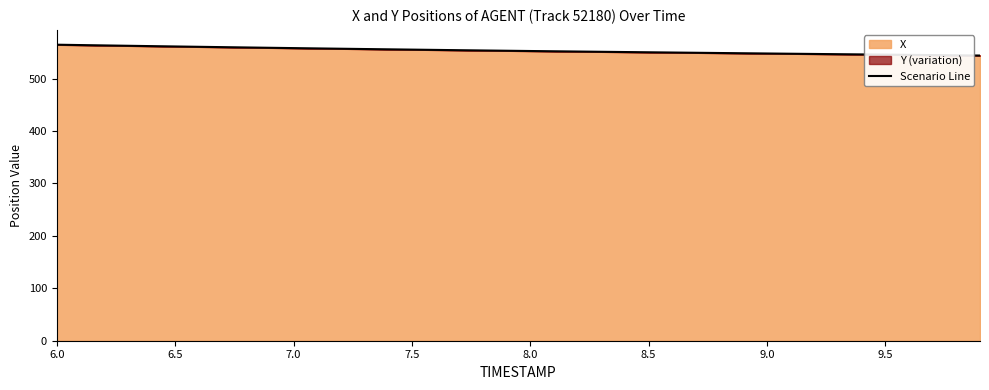

Reading right to left, extract all data points from this chart.

544.1	544.5	545.0	545.4	545.8	546.3	546.7	547.1	547.6	548.0	548.5	548.9	549.4	549.9	550.3	550.8	551.3	551.7	552.2	552.7	553.3	553.8	554.3	554.9	555.4	556.0	556.5	557.1	557.7	558.3	558.9	559.5	560.1	560.8	561.4	562.1	562.7	563.4	564.1	564.8